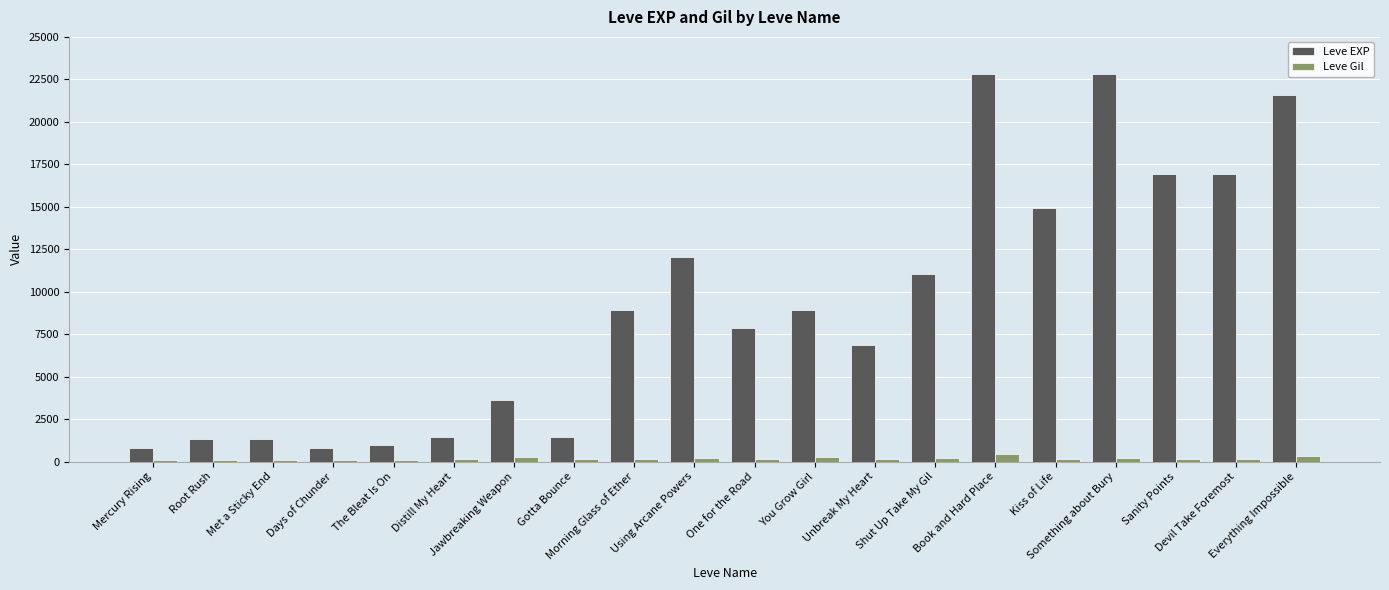

How many bars are there in total?

40